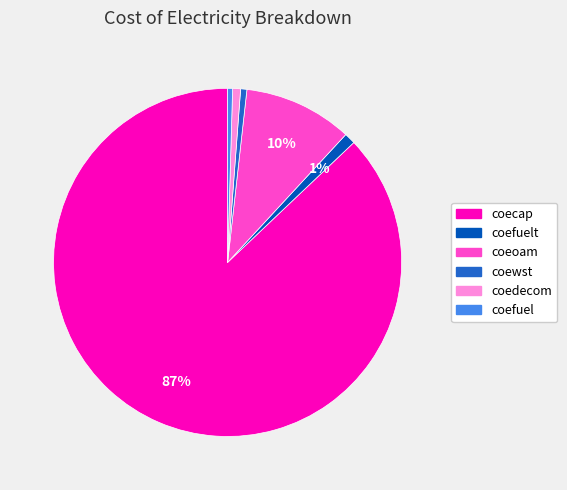

Does any single category account for the majority?

Yes